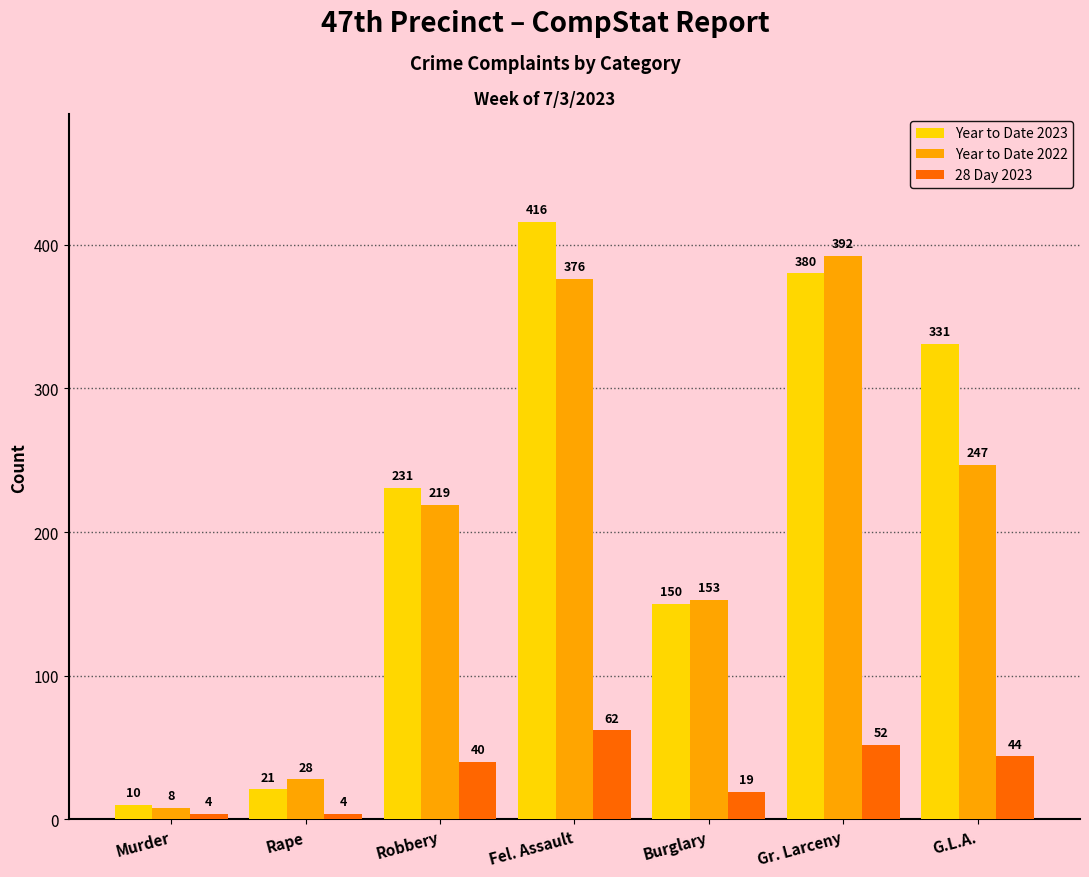

Rank the series by their maximum value, from lowest to highest.

28 Day 2023, Year to Date 2022, Year to Date 2023